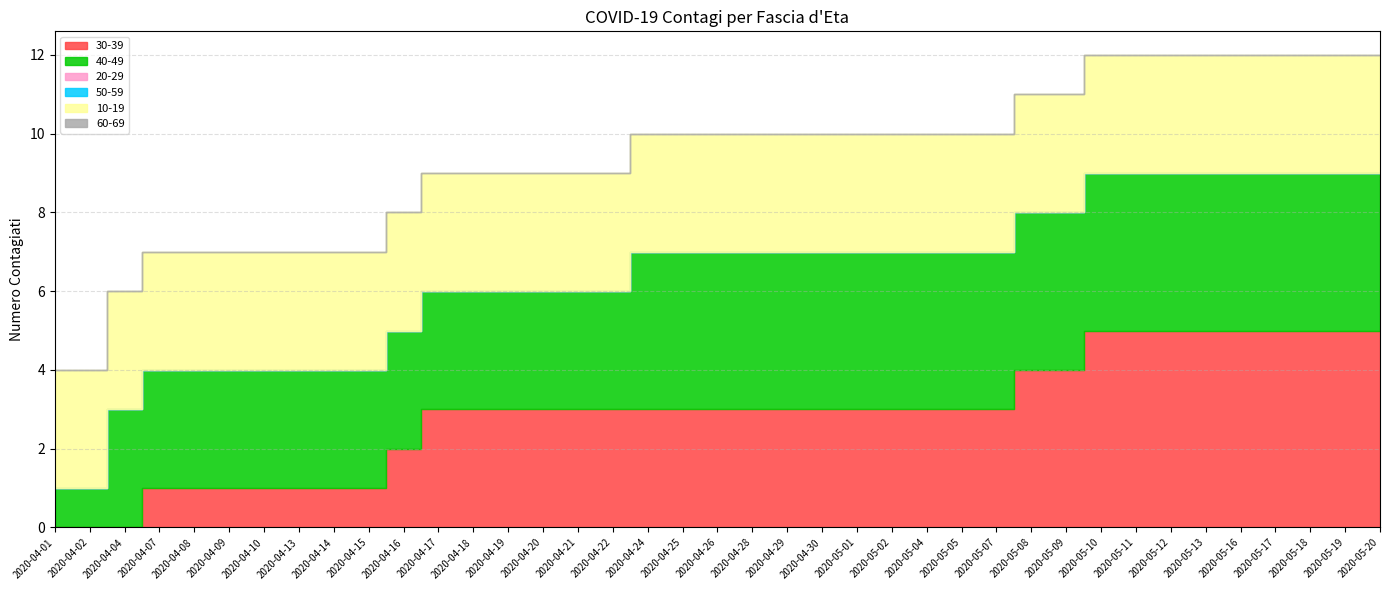

How many lines are shown in the chart?

6